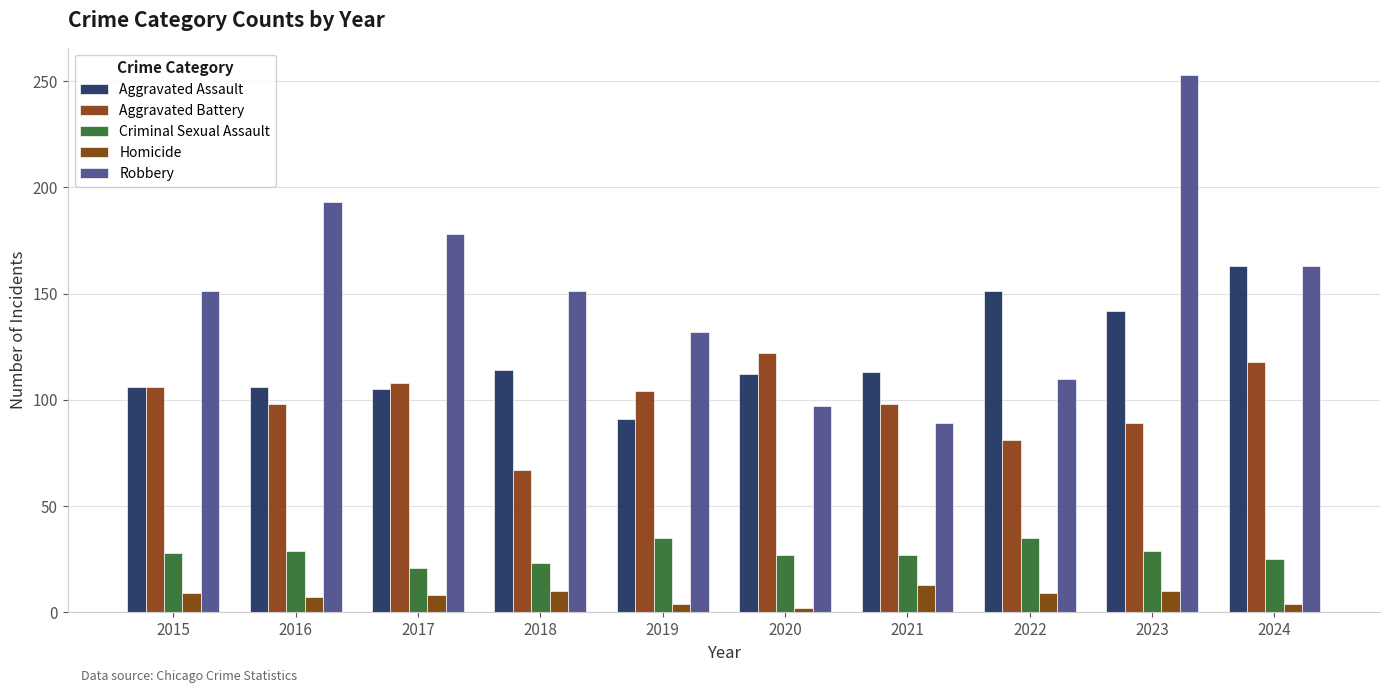

What is the sum of all Criminal Sexual Assault values?

279